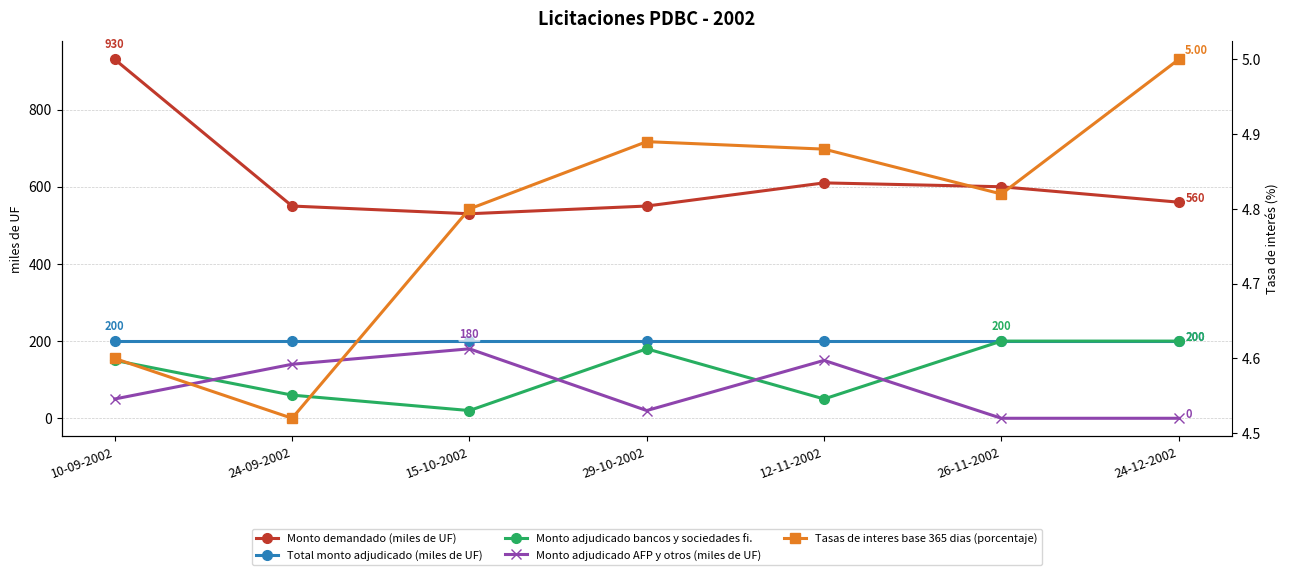

Reading right to left, what are all the values shown in this chart?

Monto demandado (miles de UF): 560.0	600.0	610.0	550.0	530.0	550.0	930.0
Total monto adjudicado (miles de UF): 200.0	200.0	200.0	200.0	200.0	200.0	200.0
Monto adjudicado bancos y sociedades fi.: 200.0	200.0	50.0	180.0	20.0	60.0	150.0
Monto adjudicado AFP y otros (miles de UF): 0.0	0.0	150.0	20.0	180.0	140.0	50.0
Tasas de interes base 365 dias (porcentaje): 5.0	4.8	4.9	4.9	4.8	4.5	4.6